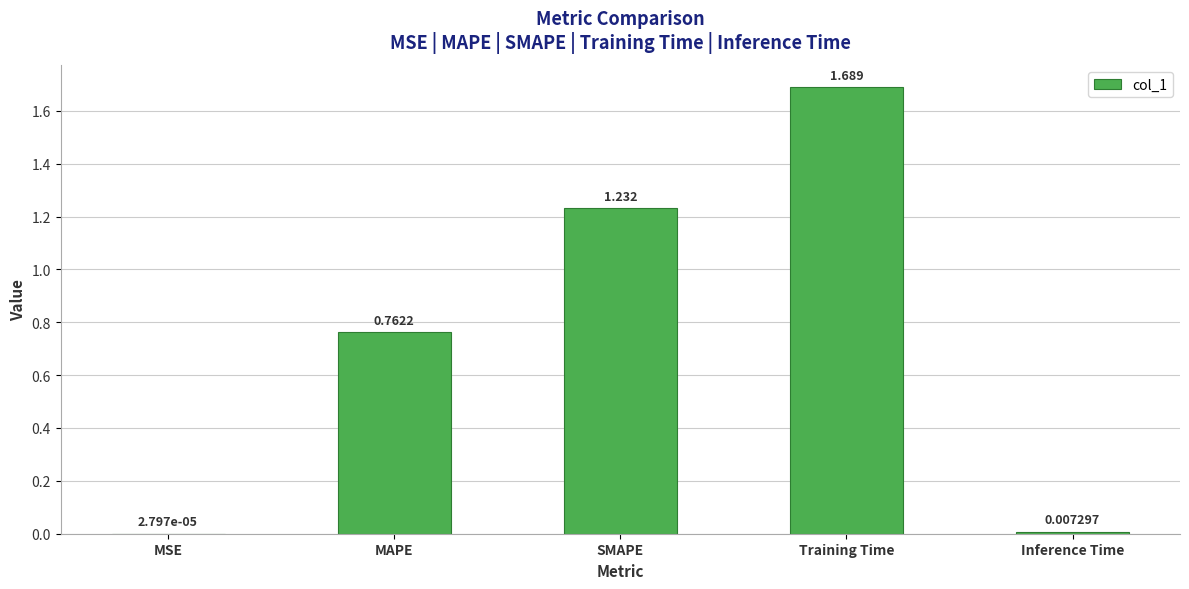

At which category does the chart reach its peak across all series?

Training Time